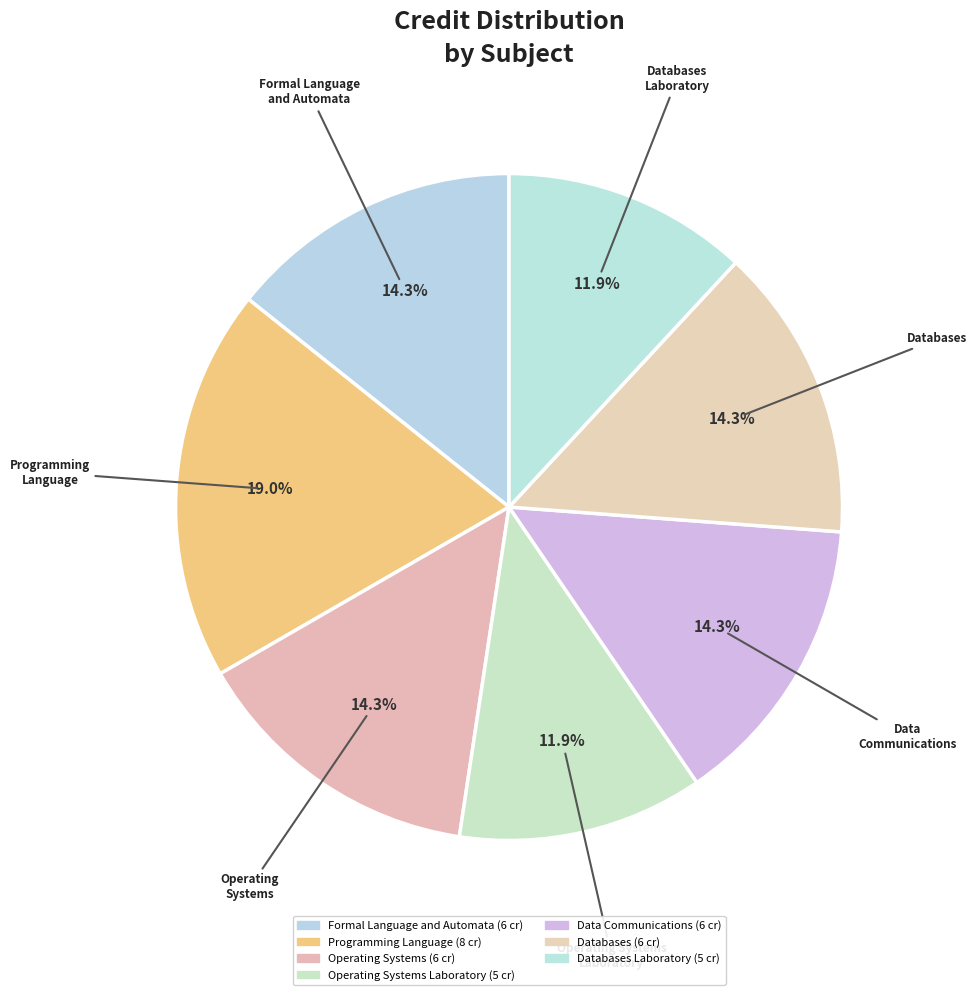

Does Formal Language and Automata account for over 50% of the chart?

No